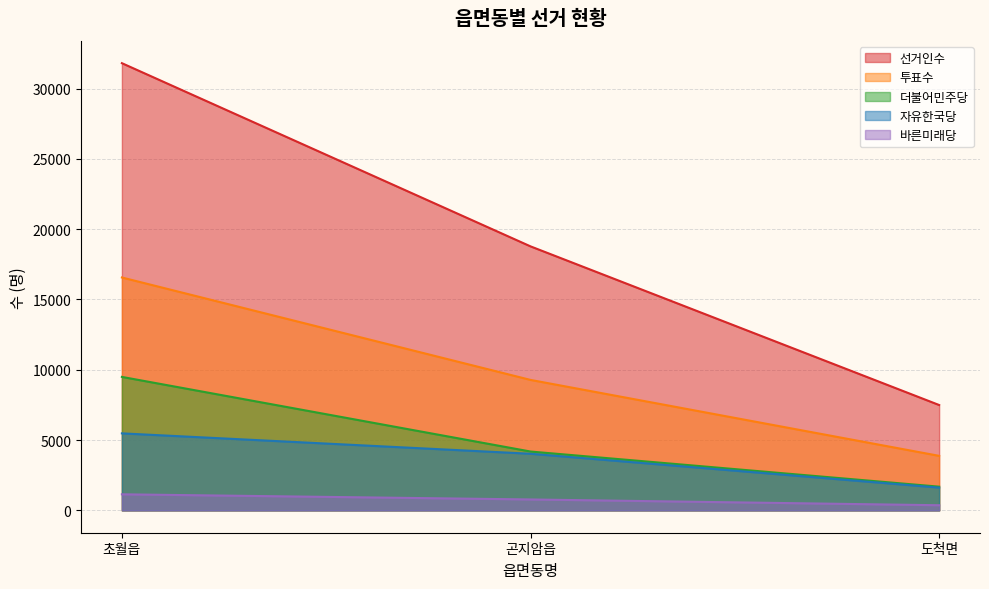

Reading right to left, what are all the values shown in this chart?

선거인수: 7493	18778	31808
투표수: 3877	9279	16564
더불어민주당: 1685	4185	9493
자유한국당: 1619	4026	5477
바른미래당: 365	776	1142